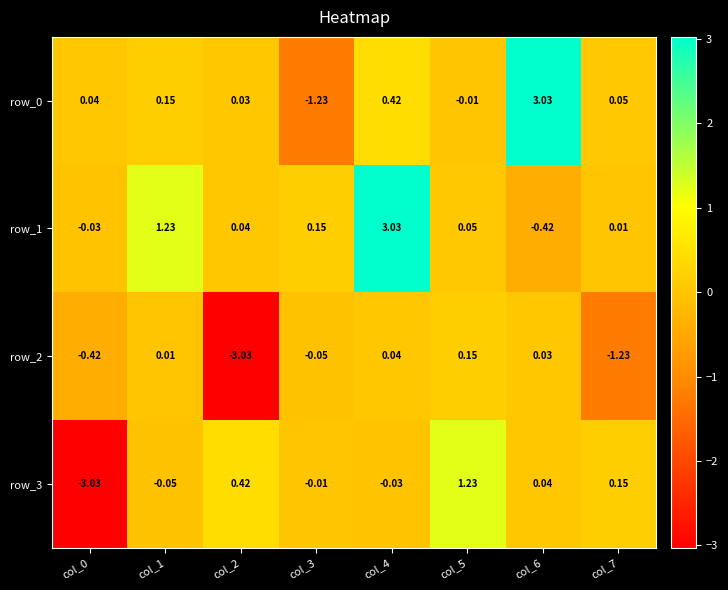

Is the value of row_3 at col_6 greater than the value of row_1 at col_6?

Yes